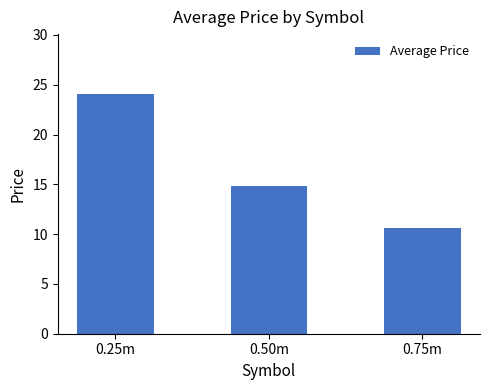

Where is the data nearest to the value 17?

0.50m